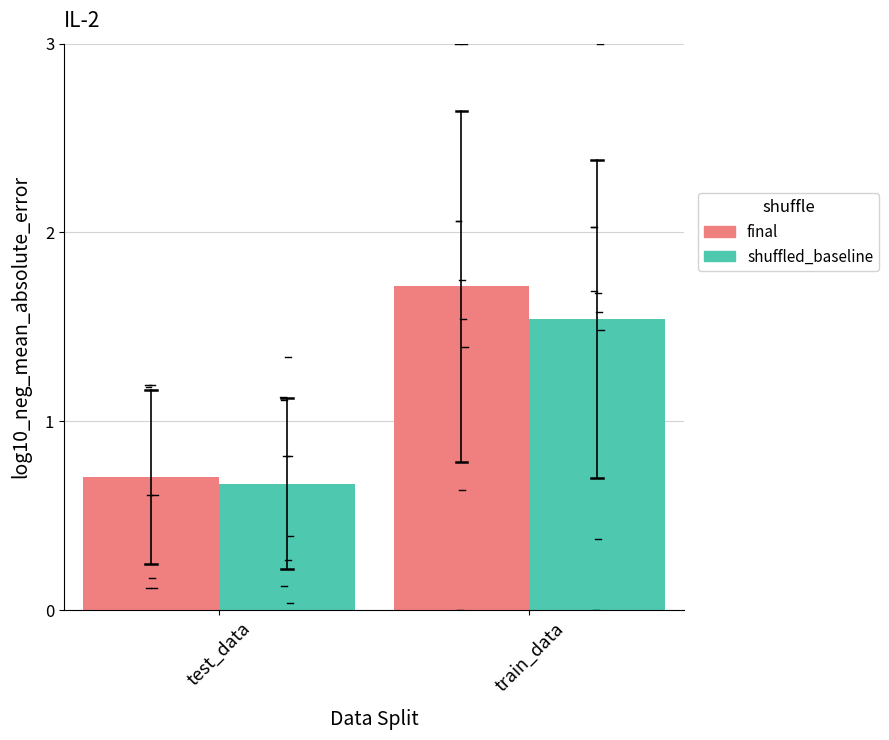

What is the label of the 1st bar from the right?

train_data